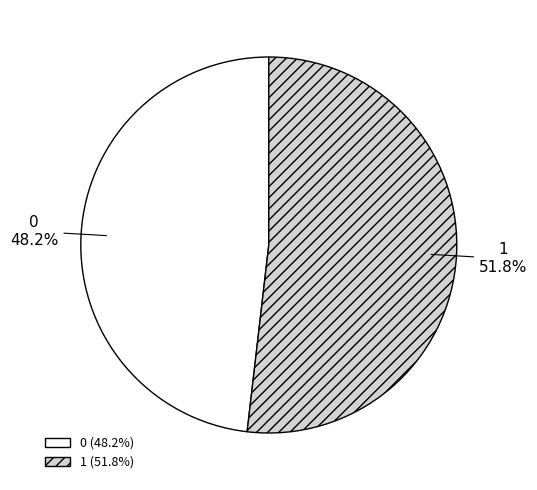

Is it true that 0 is 48% of the pie?

True